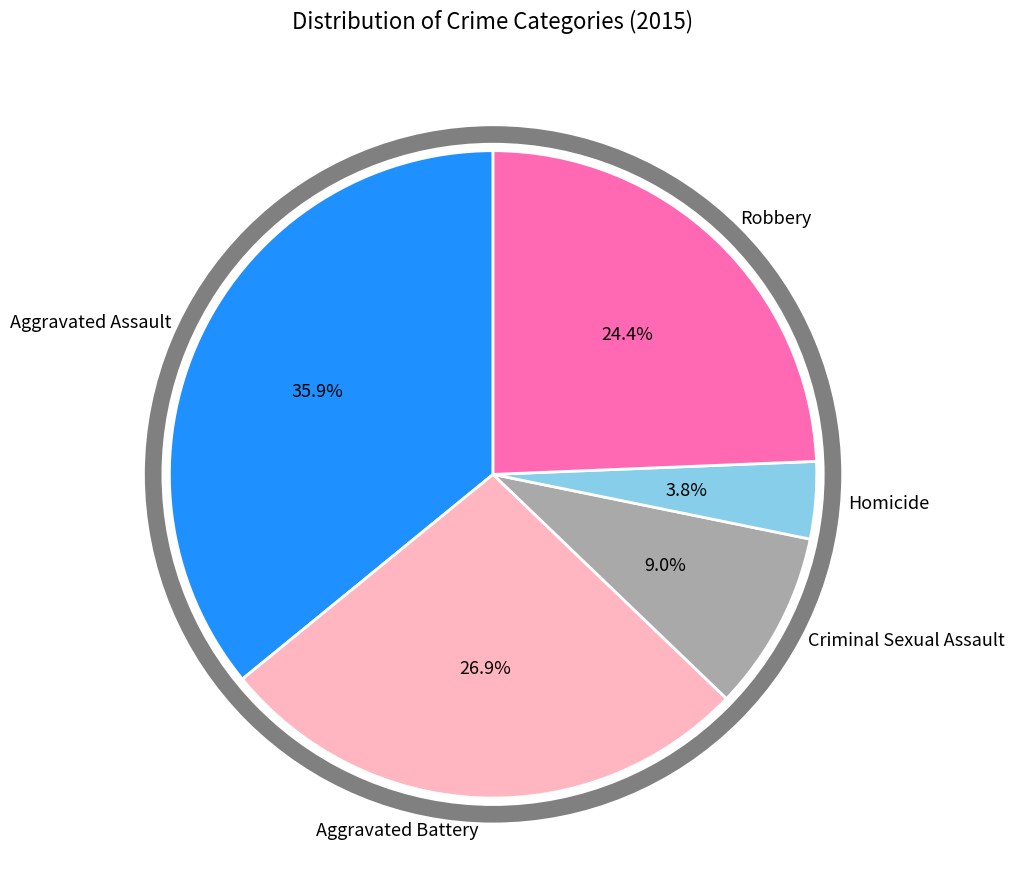

Is it true that Homicide is 4% of the pie?

True